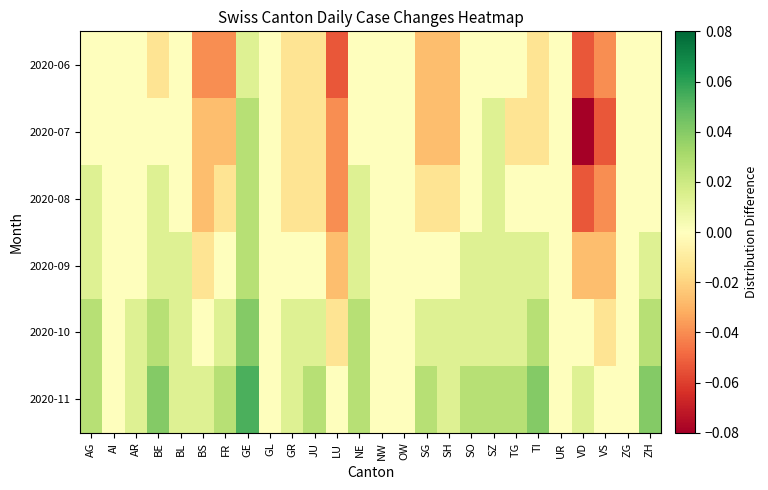

Count the number of categories in the chart.

26